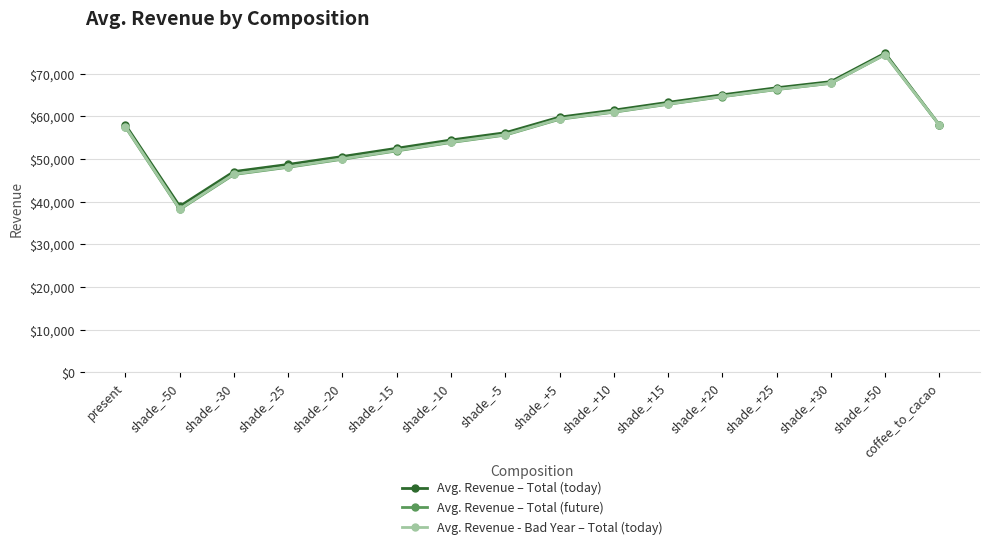

Which series has the largest range (max minus min)?

Avg. Revenue – Total (future)